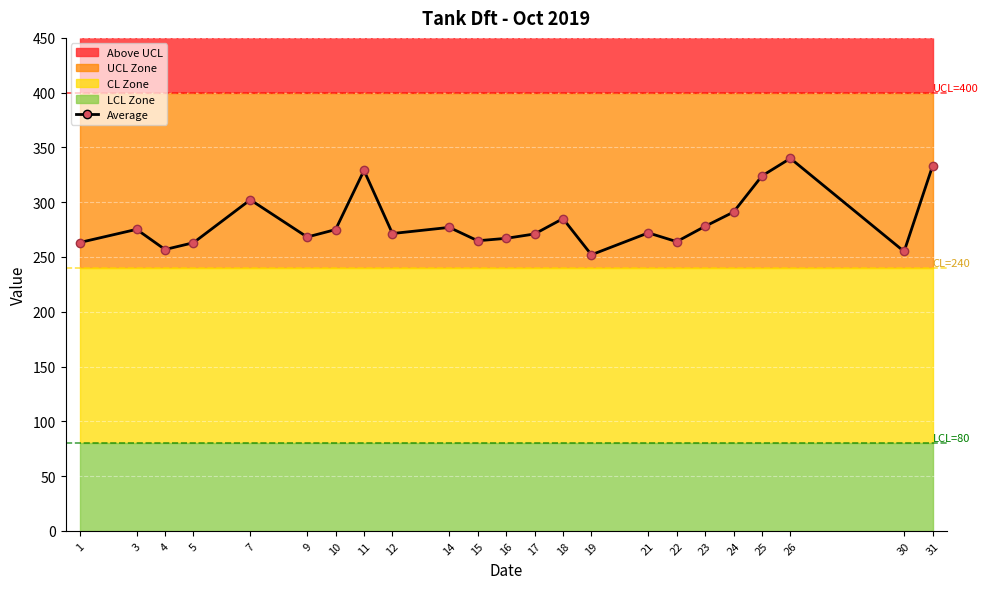

The chart shows a value of 271.0 at 17. True or false?

True